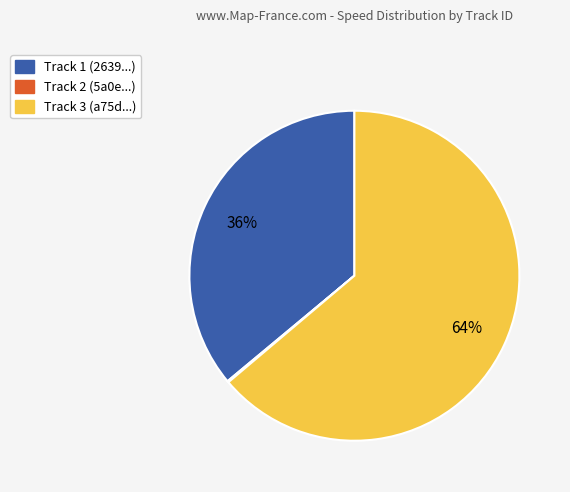

To the nearest percent, what is the difference between the largest and smallest slice percentages?

64%